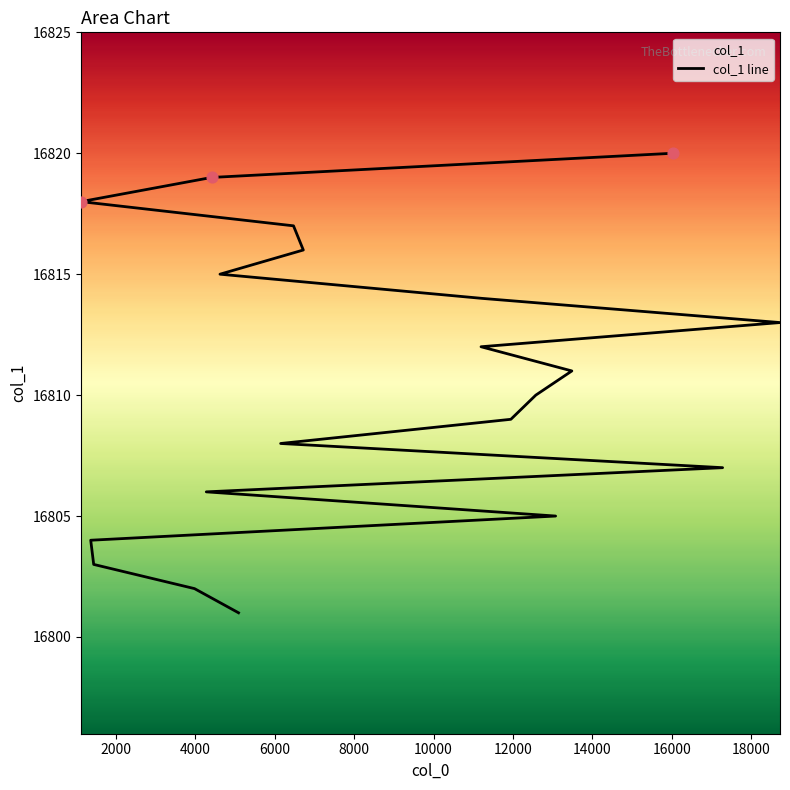

Which has a higher value, 13072 or 1366?

13072